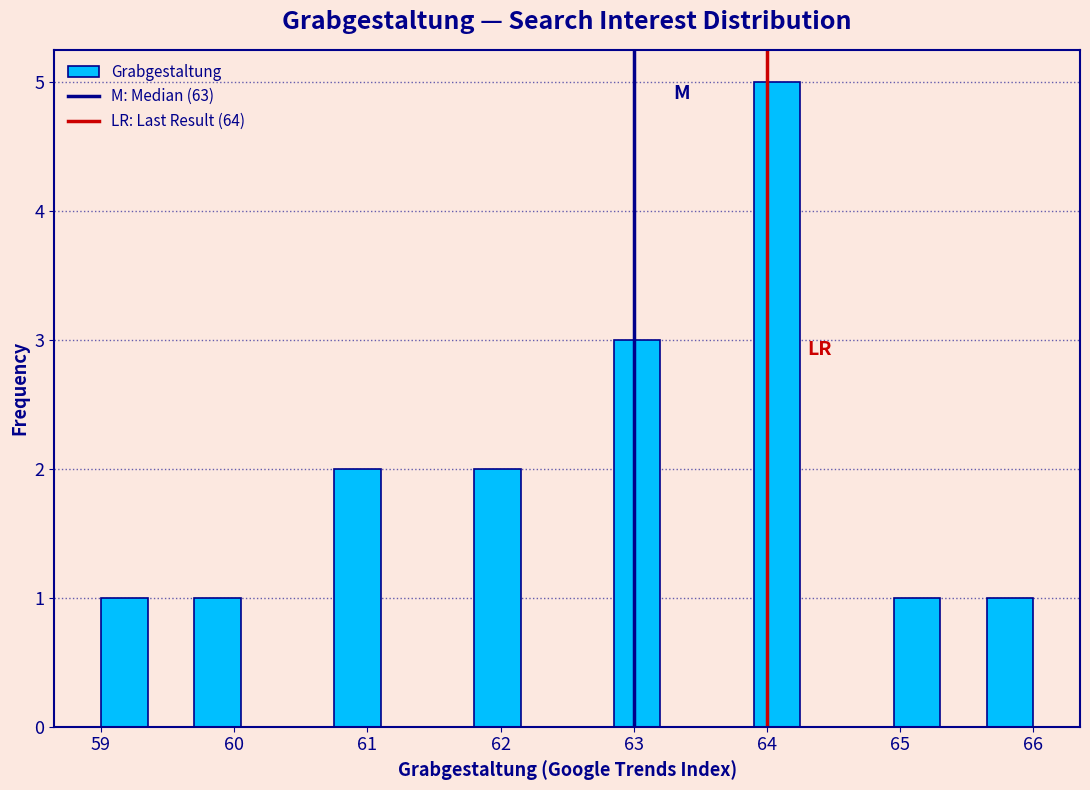

Read against the x-axis, roughly where is the centre of the tallest bar?

64.1